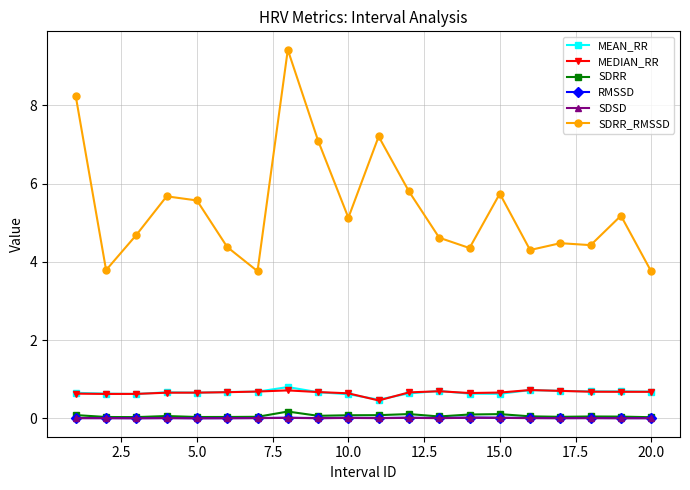

True or false: SDSD and RMSSD intersect in this chart.

False